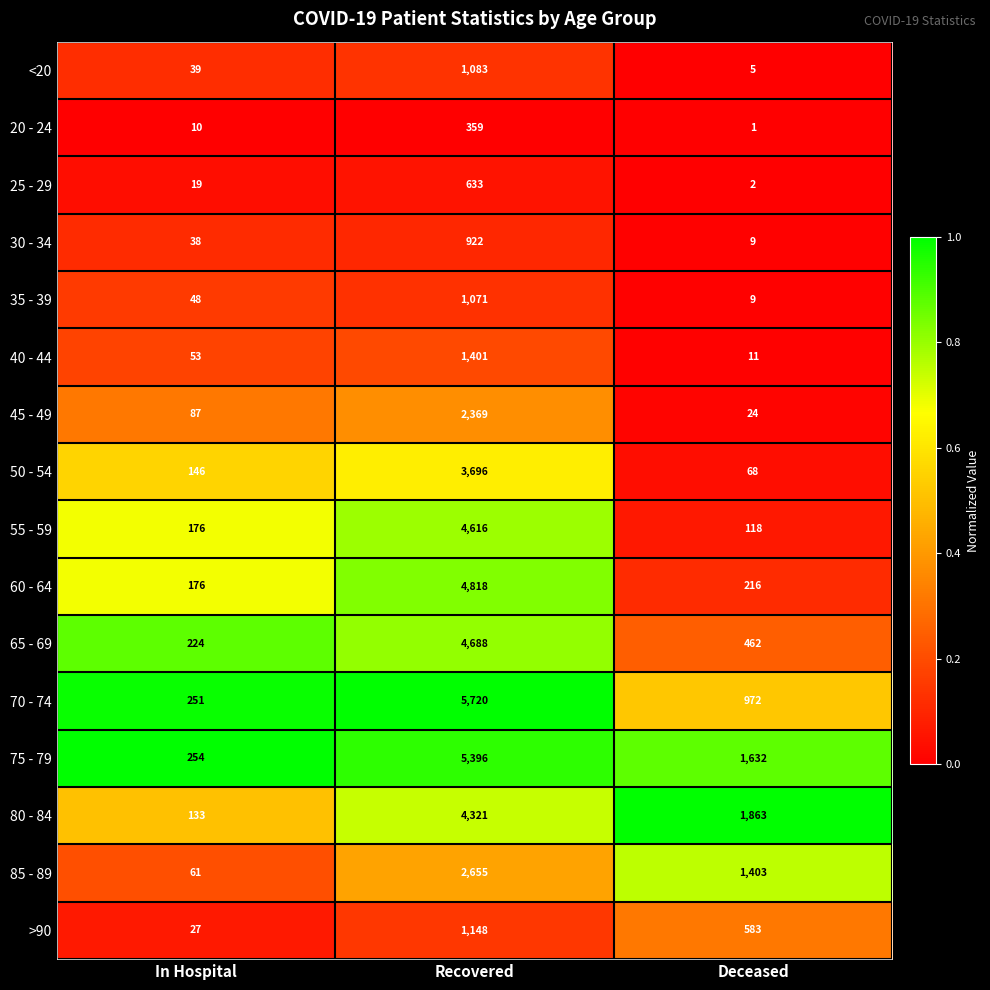

Rank the series by their maximum value, from lowest to highest.

20 - 24, 25 - 29, 30 - 34, 35 - 39, <20, >90, 40 - 44, 45 - 49, 85 - 89, 50 - 54, 80 - 84, 55 - 59, 65 - 69, 60 - 64, 75 - 79, 70 - 74